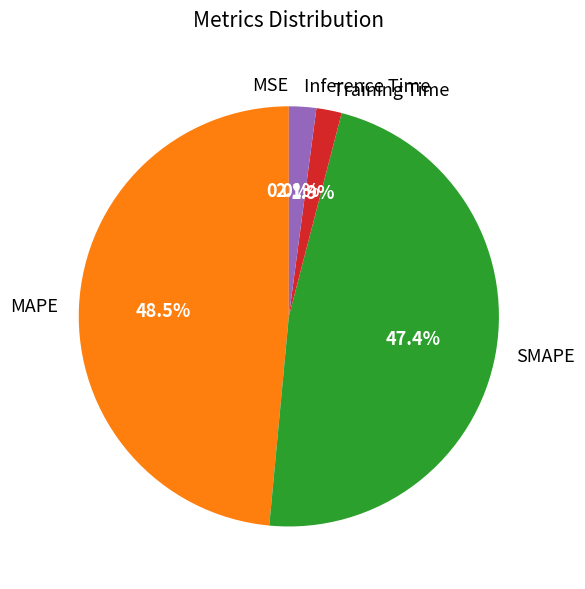

What is the largest slice in the pie chart?

MAPE